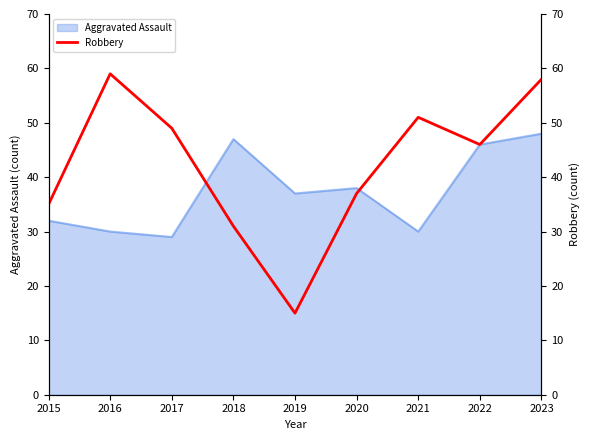

What is the minimum value for Aggravated Assault?

29